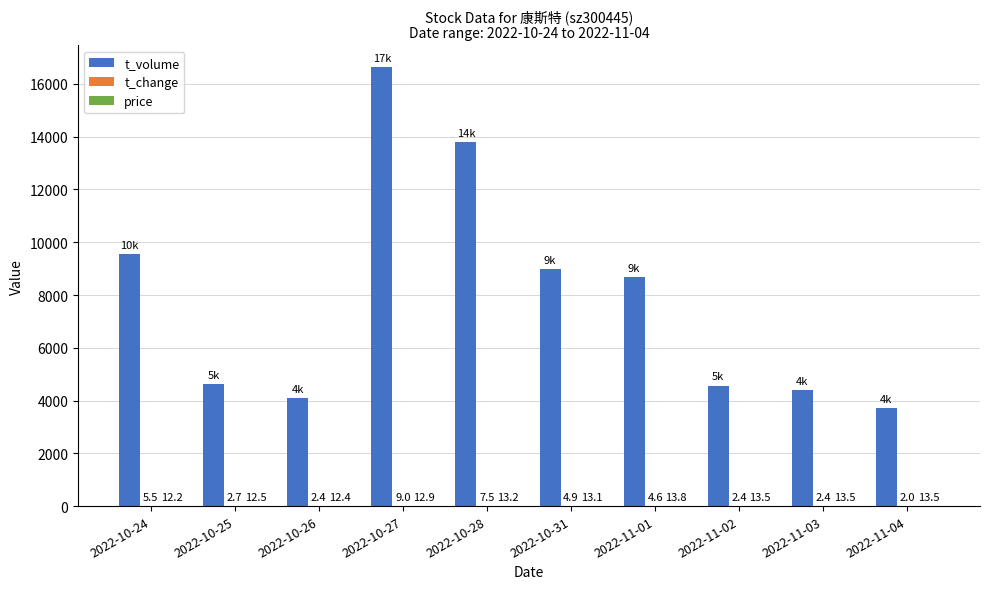

Are the bars horizontal?

No